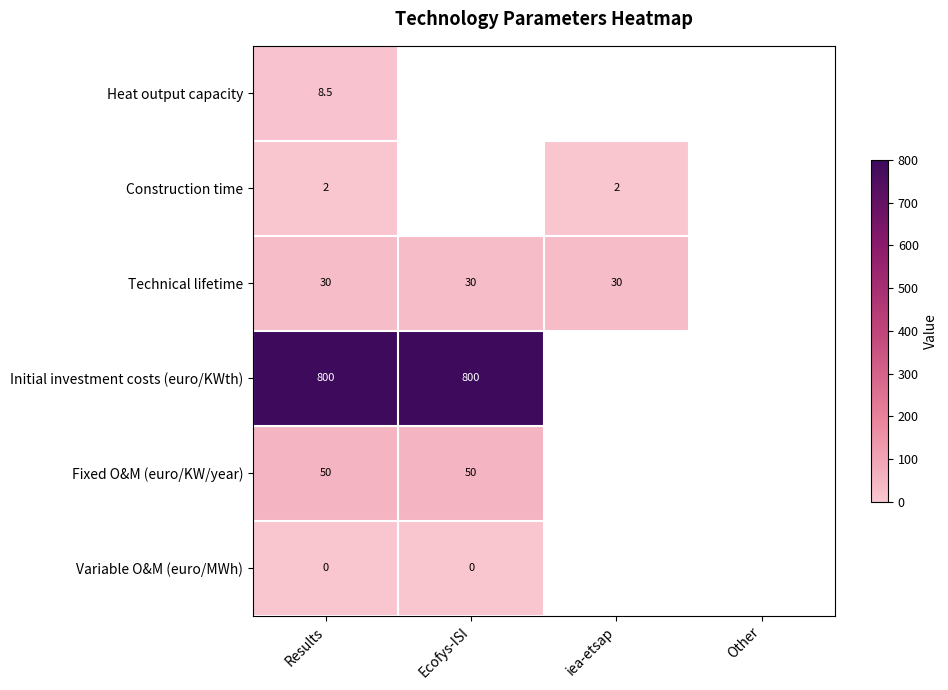

True or false: Construction time has a value of 3.2 at Results.

False